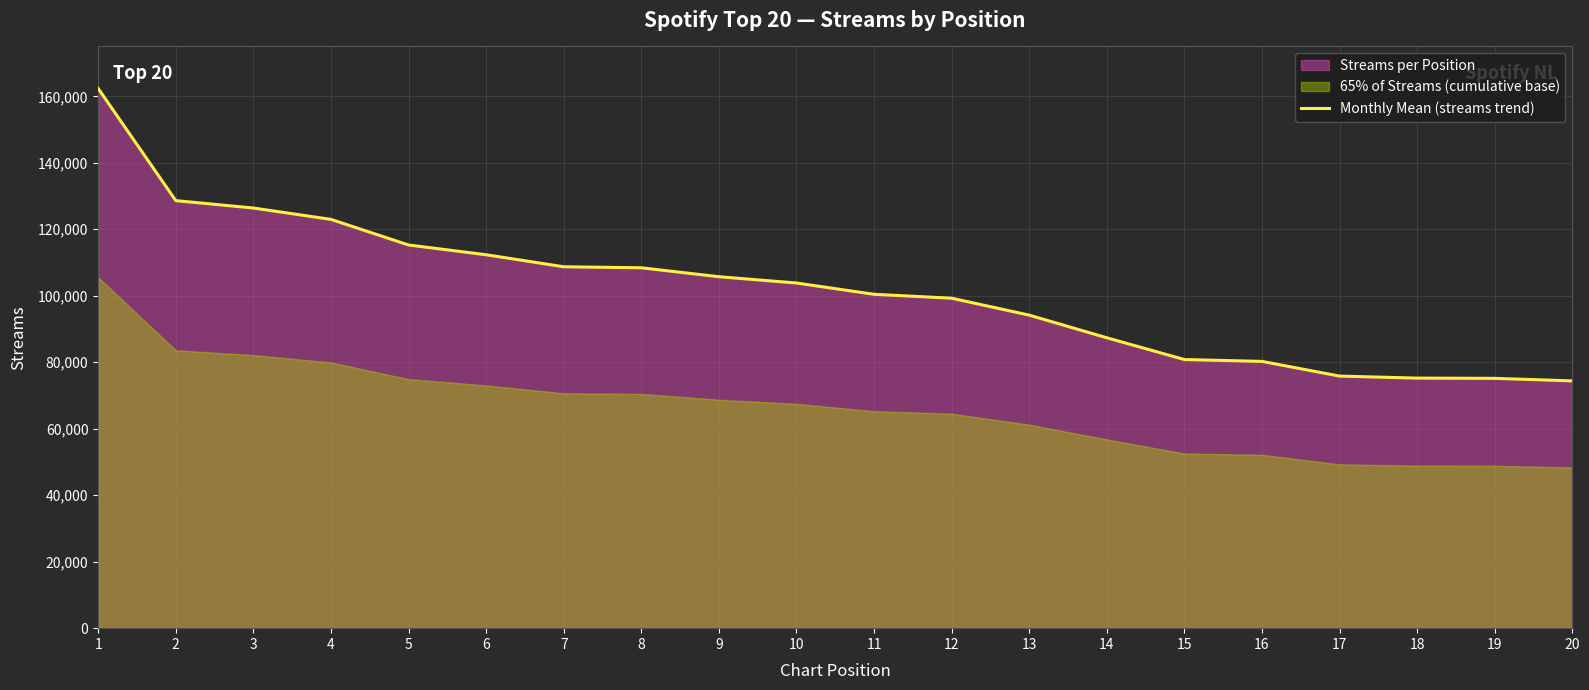

What is the minimum value shown in the chart?

74388